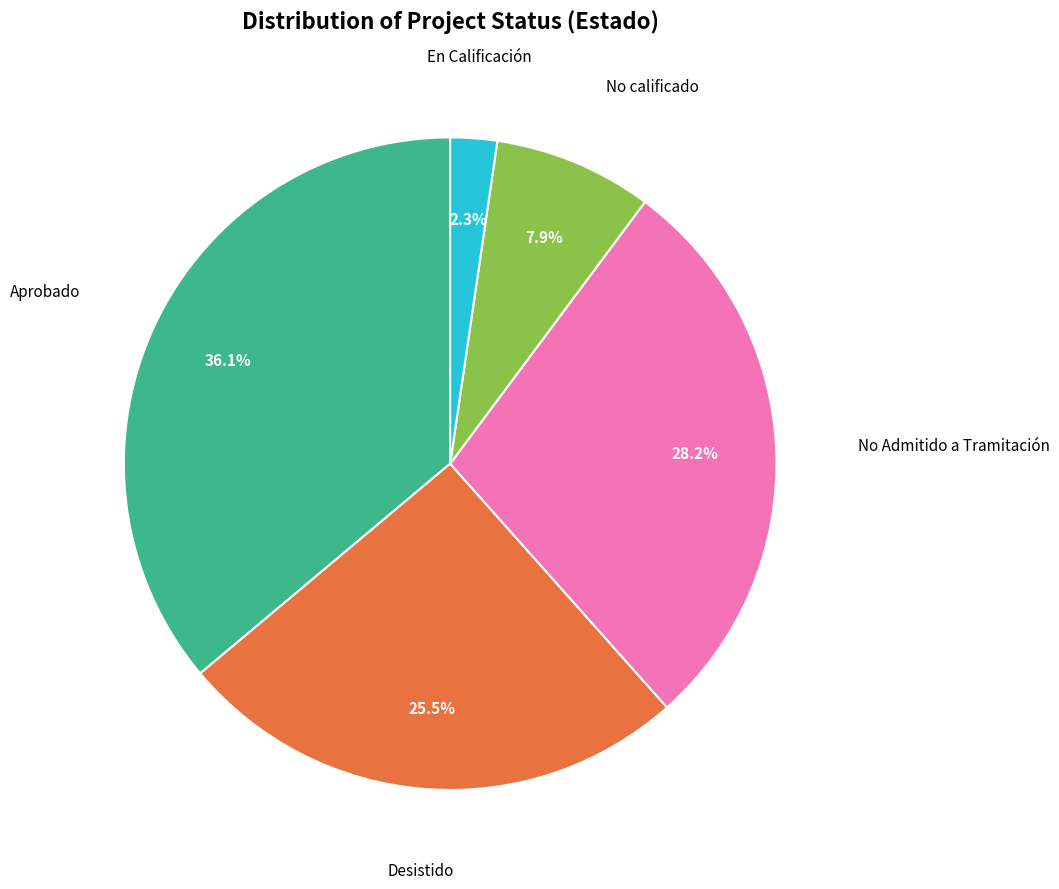

Which slice is the largest?

Aprobado